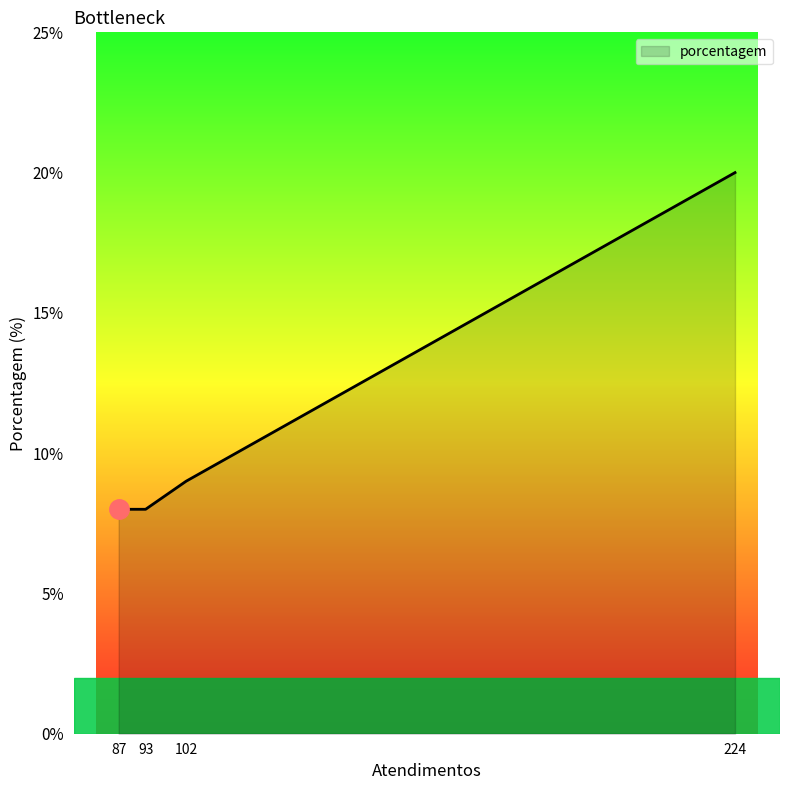

What is the approximate value at 224?

20